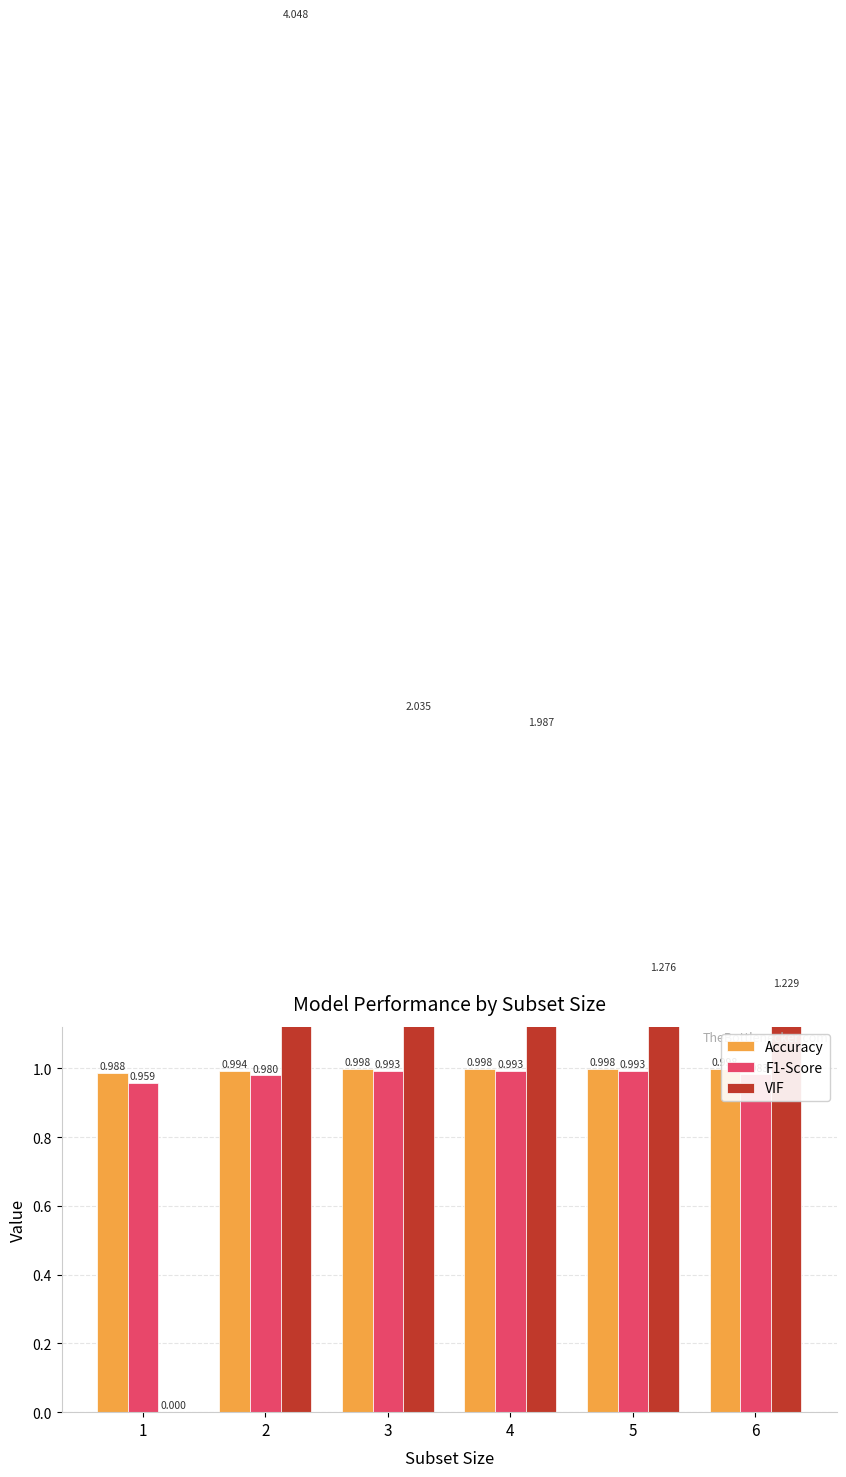

What is the value of the Accuracy bar at the 4th from the left?

1.0